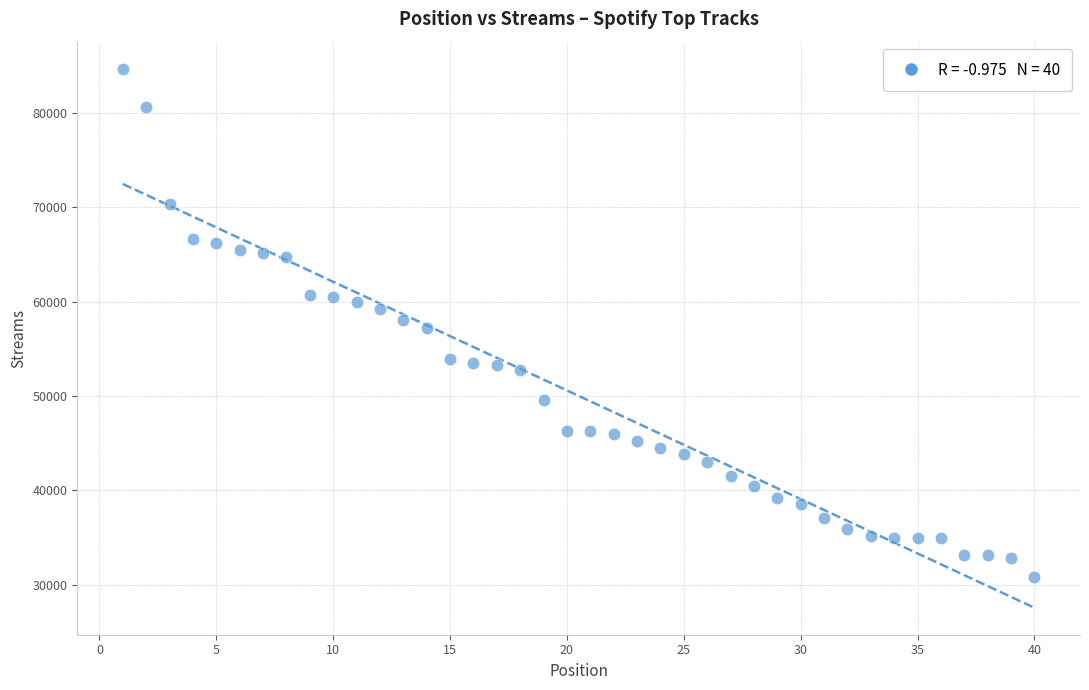

What is the range of Y values (max minus min)?

53832